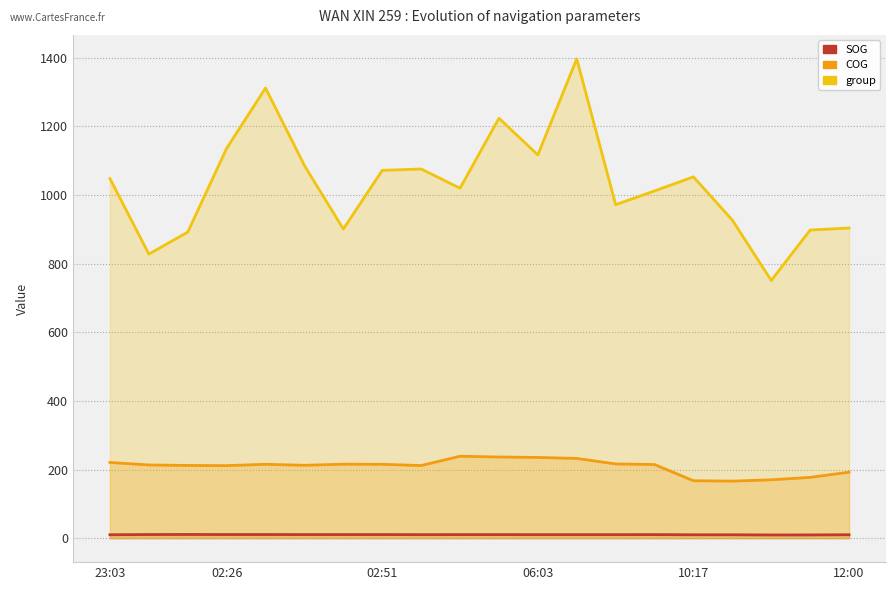

Rank the categories by group value from lowest to highest.

17, 02:26, 02:51, 18, 6, 19, 16, 13, 14, 9, 23:03, 15, 7, 8, 12:00, 11, 06:03, 10, 10:17, 12